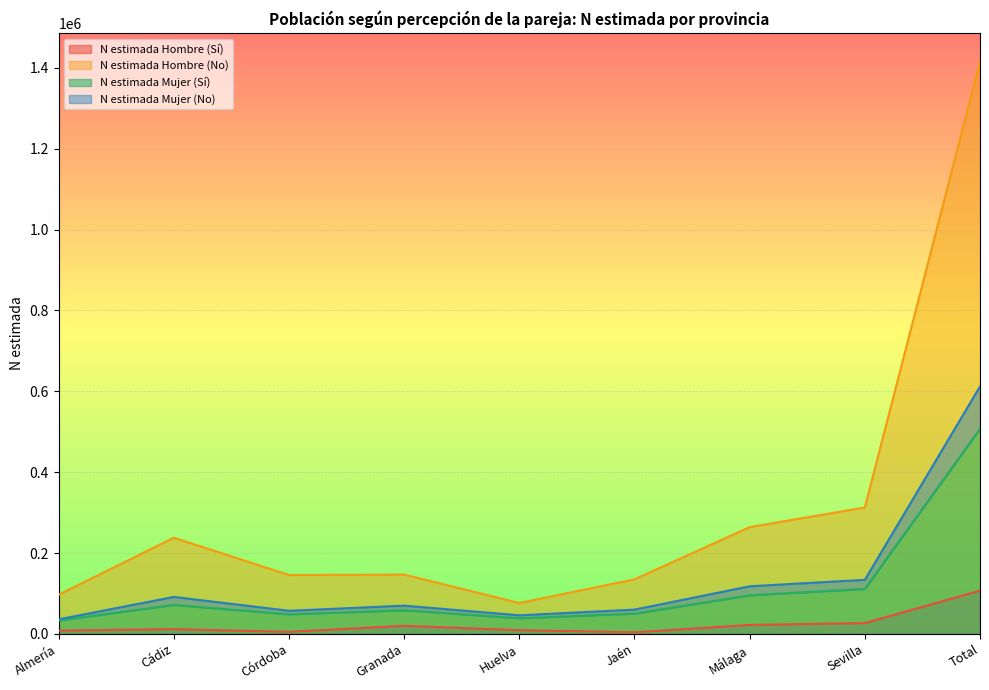

Which category has the lowest value in the N estimada Hombre (Sí) series?

Jaén